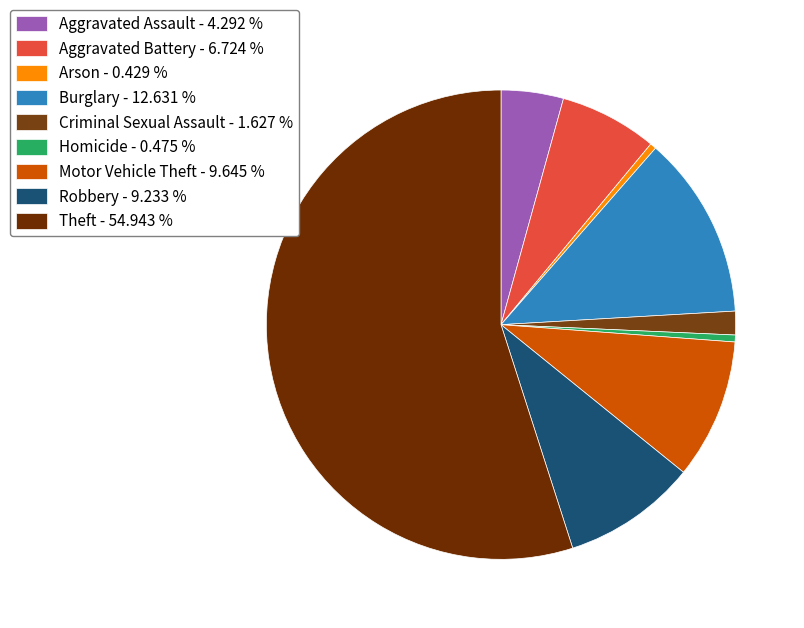

Which category accounts for the majority?

Theft